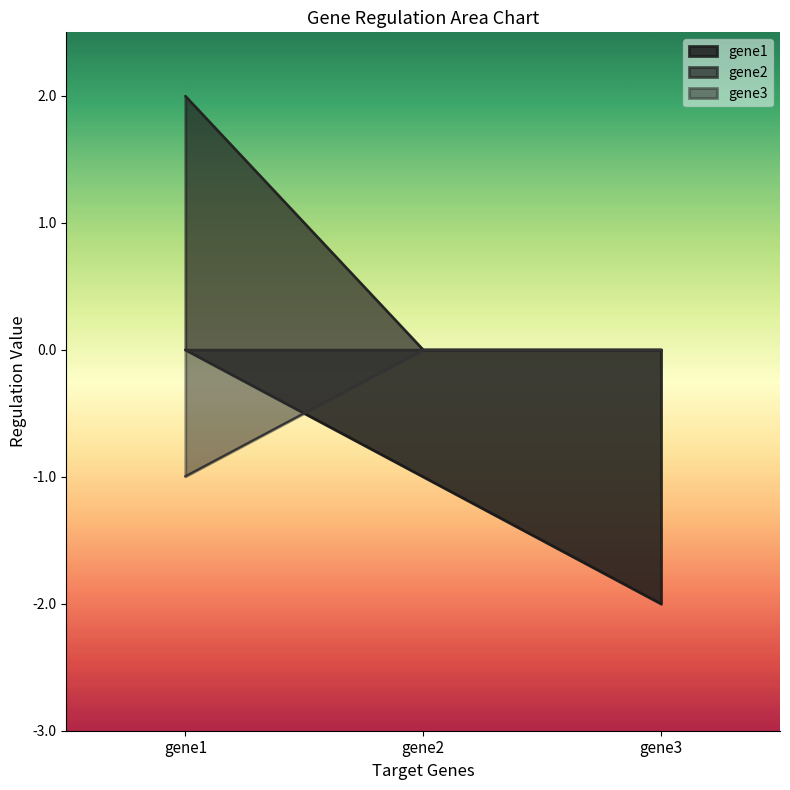

What are all the series names shown in the legend?

gene1, gene2, gene3